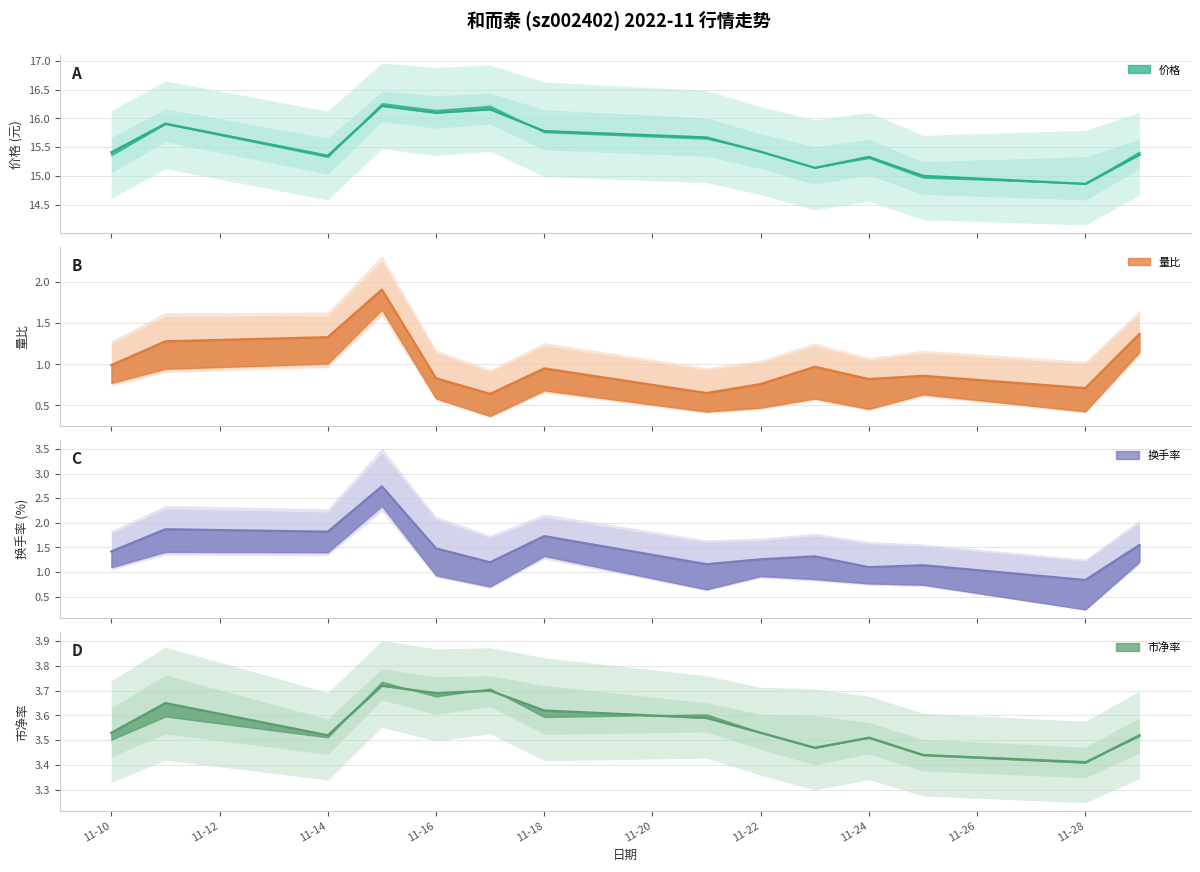

Reading left to right, what are all the values shown in this chart?

价格: 15.4	15.9	15.3	16.2	16.1	16.2	15.8	15.7	15.4	15.1	15.3	15.0	14.9	15.4
量比: 1.0	1.3	1.3	1.9	0.8	0.6	0.9	0.7	0.8	1.0	0.8	0.9	0.7	1.4
换手率: 1.4	1.9	1.8	2.7	1.5	1.2	1.7	1.2	1.3	1.3	1.1	1.1	0.8	1.6
市净率: 3.5	3.6	3.5	3.7	3.7	3.7	3.6	3.6	3.5	3.5	3.5	3.4	3.4	3.5